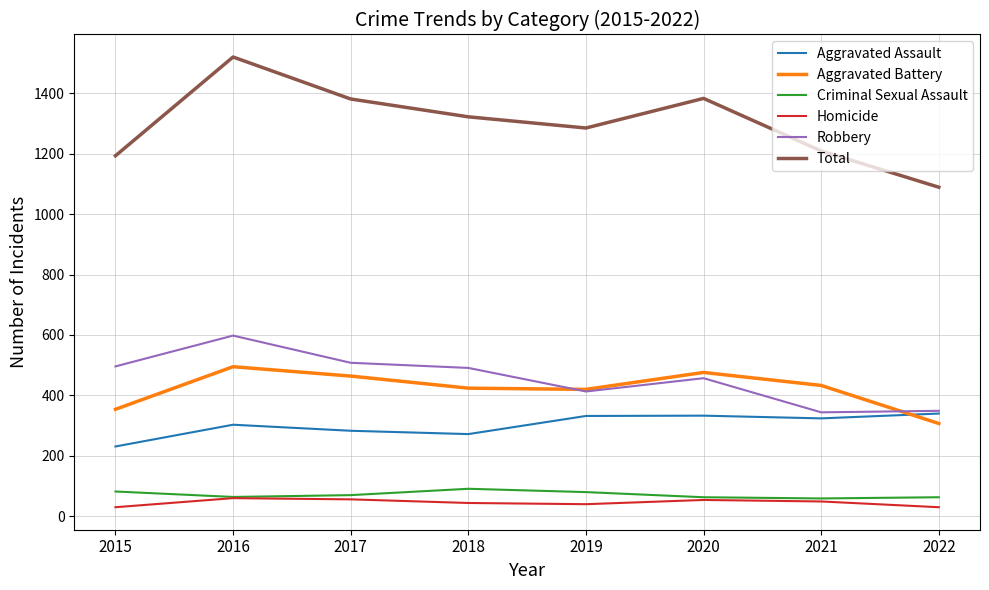

Read the Aggravated Assault value at 2019.

332